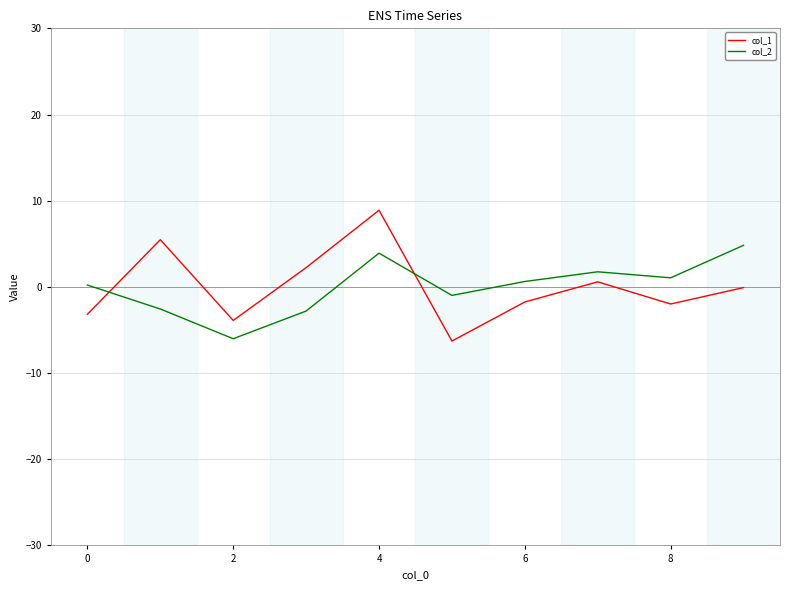

List the series in order of their peak value, lowest first.

col_2, col_1